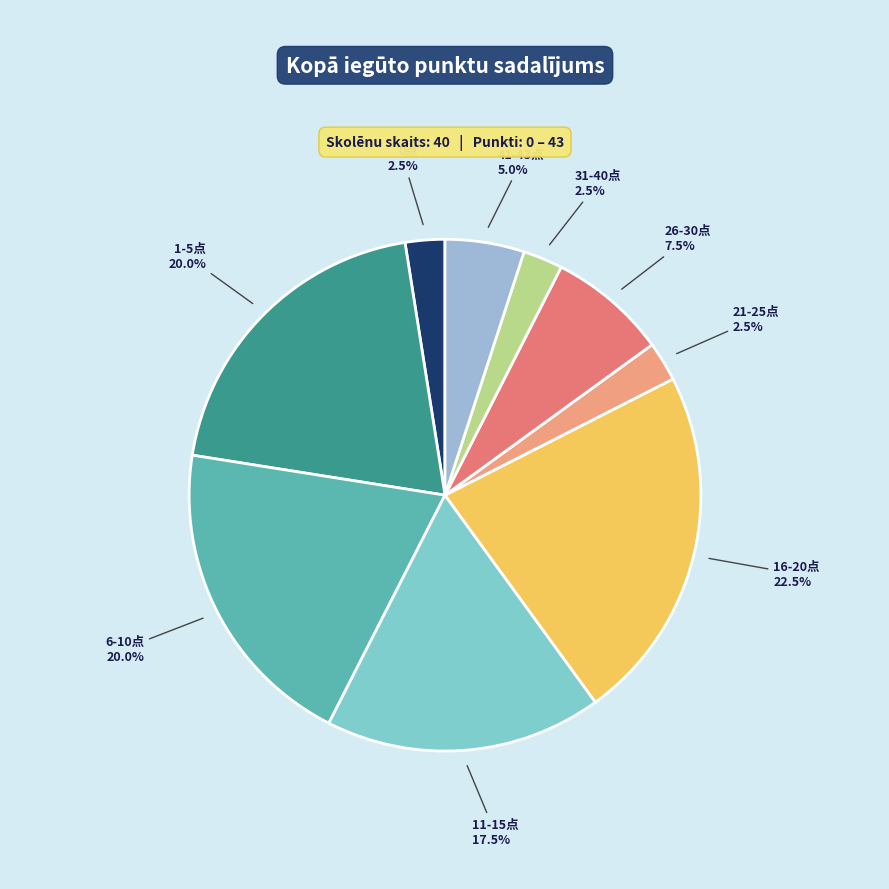

Does any single category account for the majority?

No